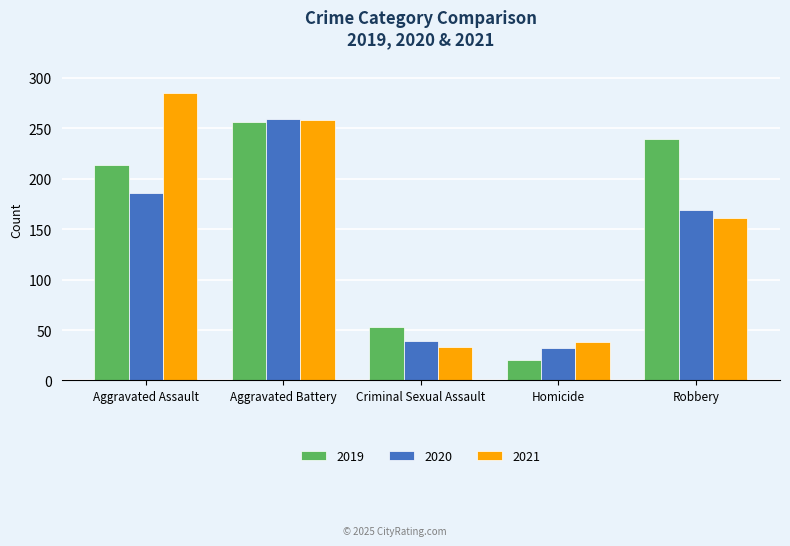

At which label does 2021 reach its minimum?

Criminal Sexual Assault